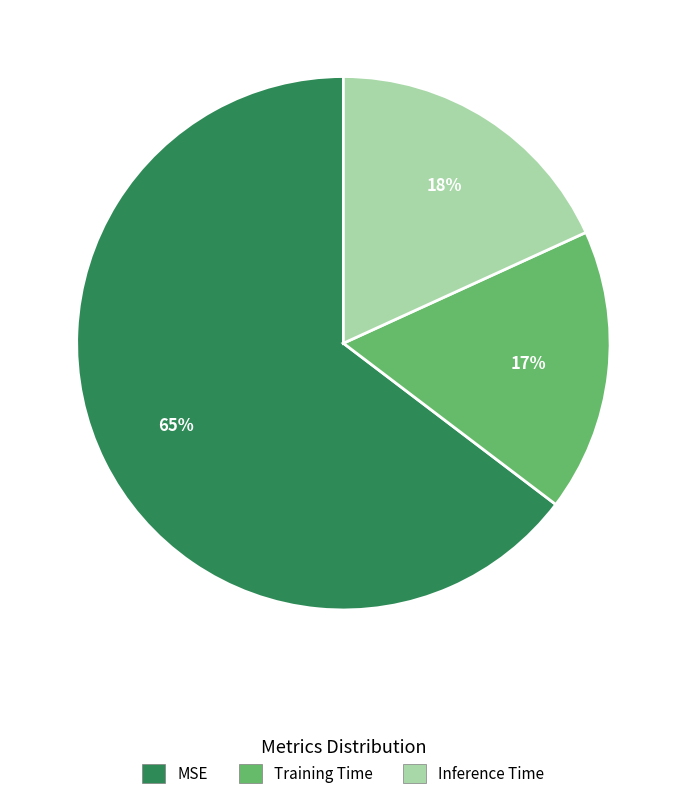

What percentage is the MSE slice, to the nearest percent?

65%